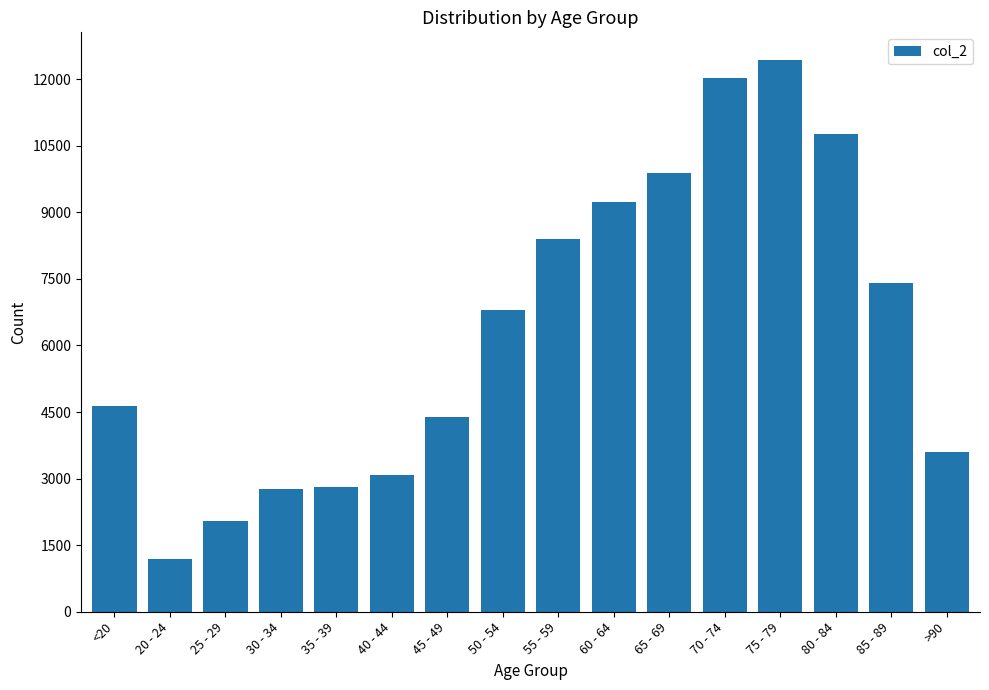

Is it true that the value at 55 - 59 is 14828?

False